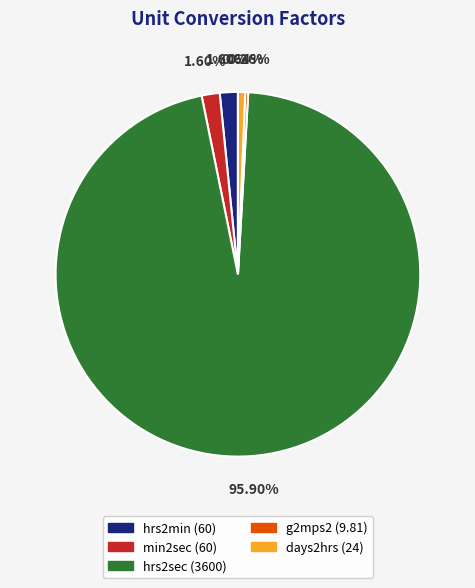

Approximately how many times larger is the value at hrs2min compared to min2sec?

1.0